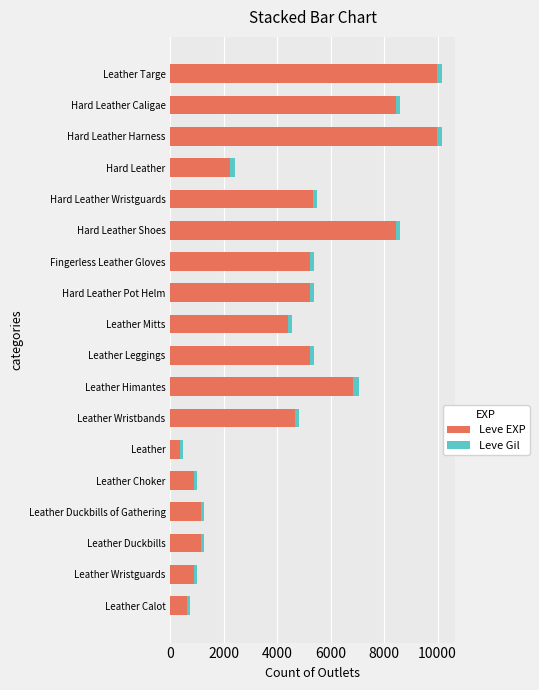

What is the lowest value of the Leve EXP series?

370